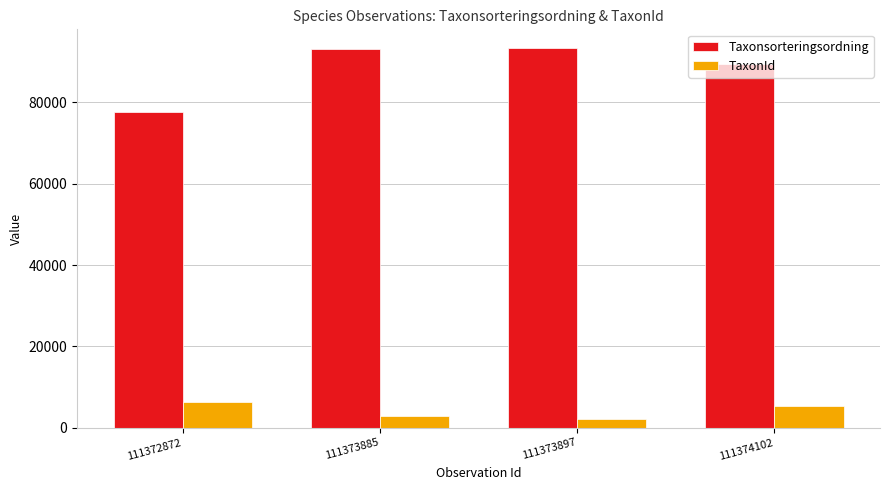

What is the difference between the second highest and minimum values in the Taxonsorteringsordning series?

15656